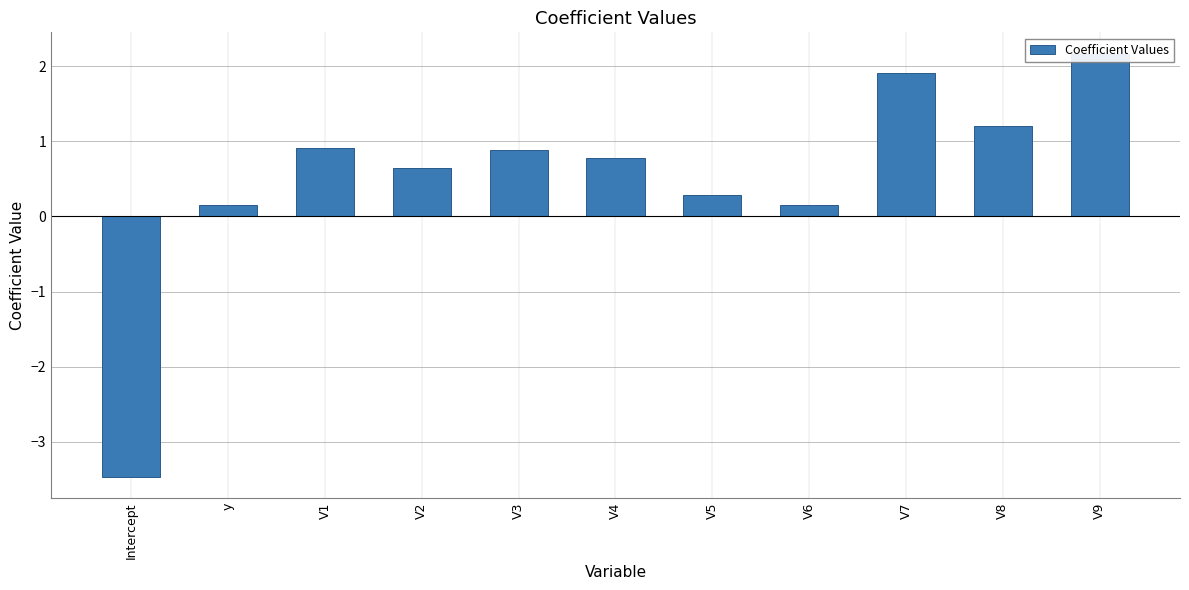

Are the bars grouped side by side (vs. stacked)?

No